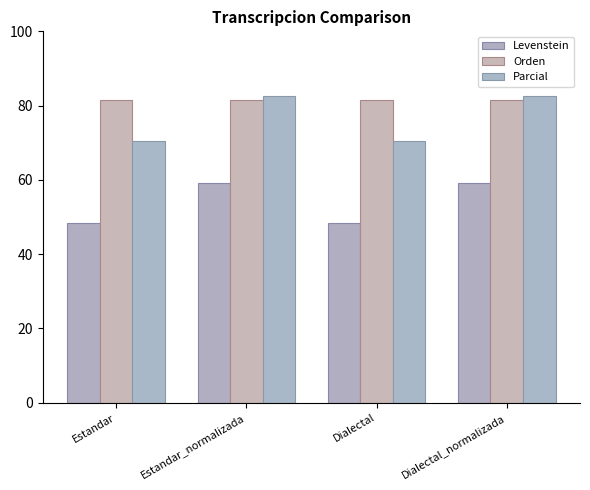

What is the label of the 3rd bar from the right?

Estandar_normalizada